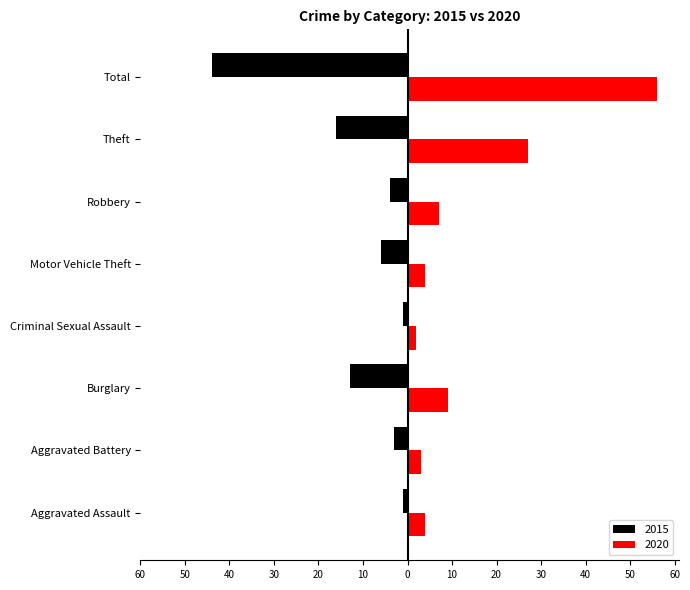

What is the value of the 2015 bar at the 8th from the left?

-44